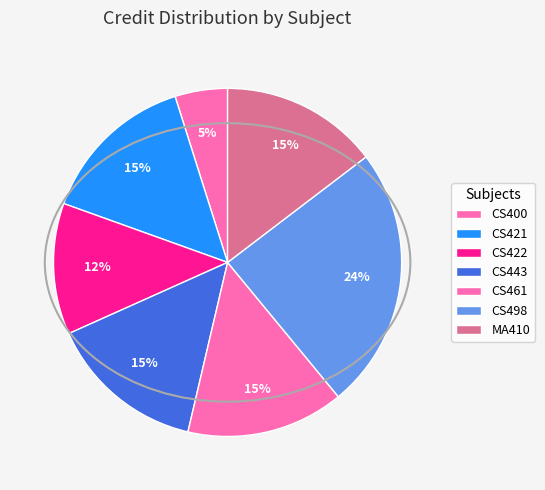

Rank the categories by value from lowest to highest.

CS400, CS422, CS421, CS443, CS461, MA410, CS498